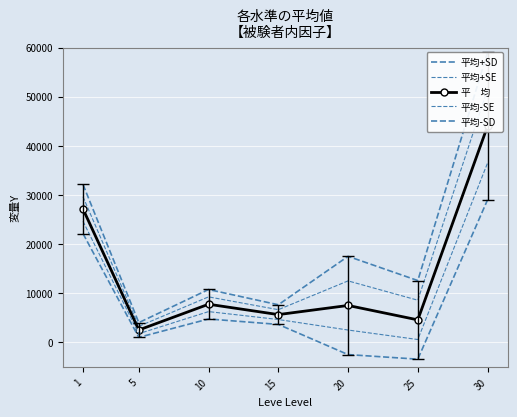

The value of 平均-SE at 25 is 831. True or false?

False